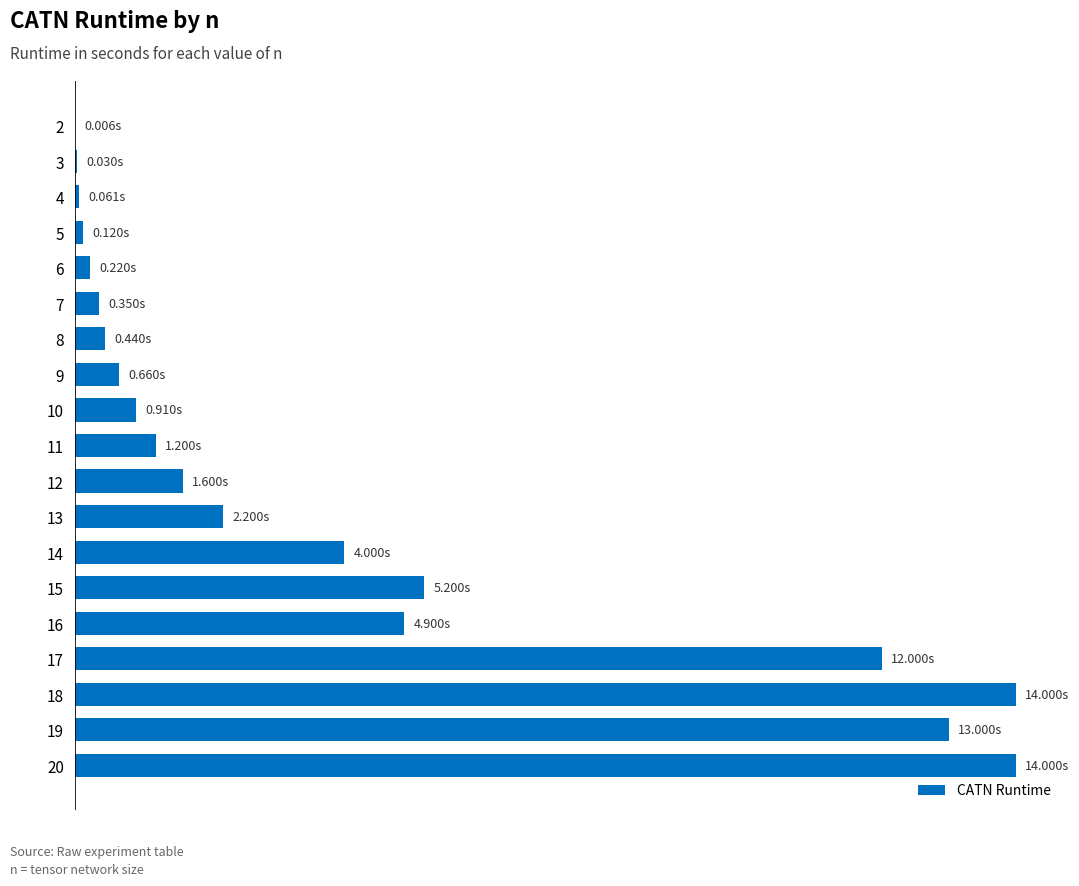

Are the bars horizontal?

Yes